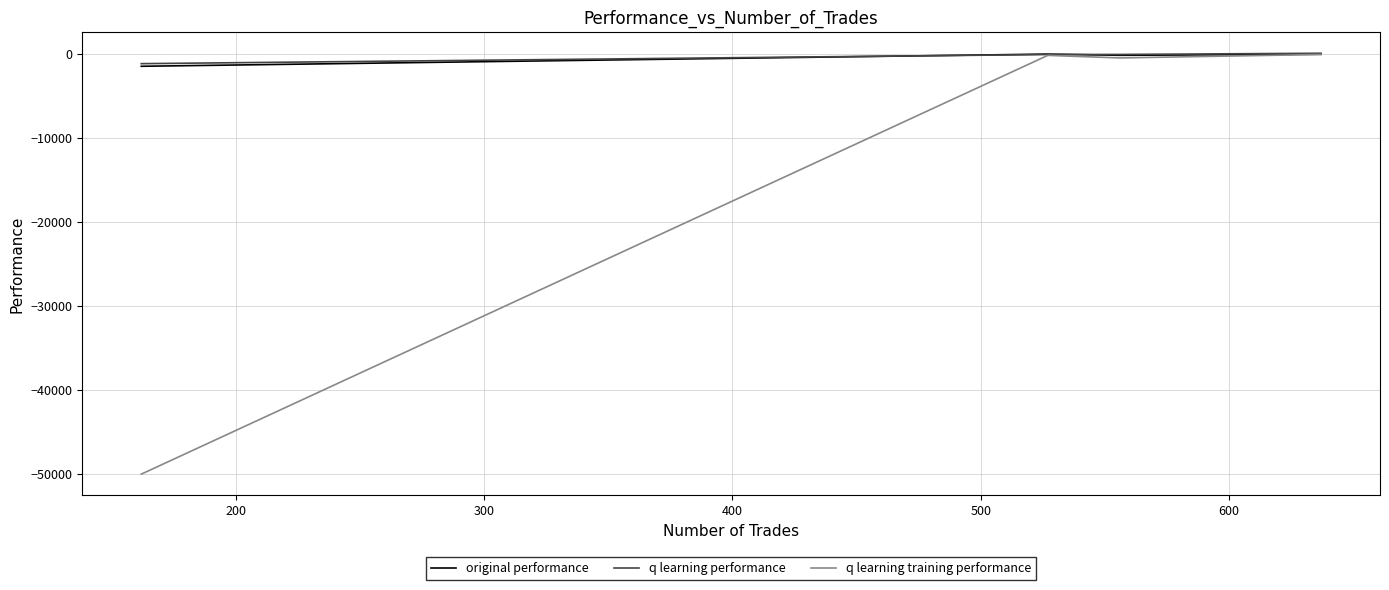

How many data points in q learning performance are less than -95?

3